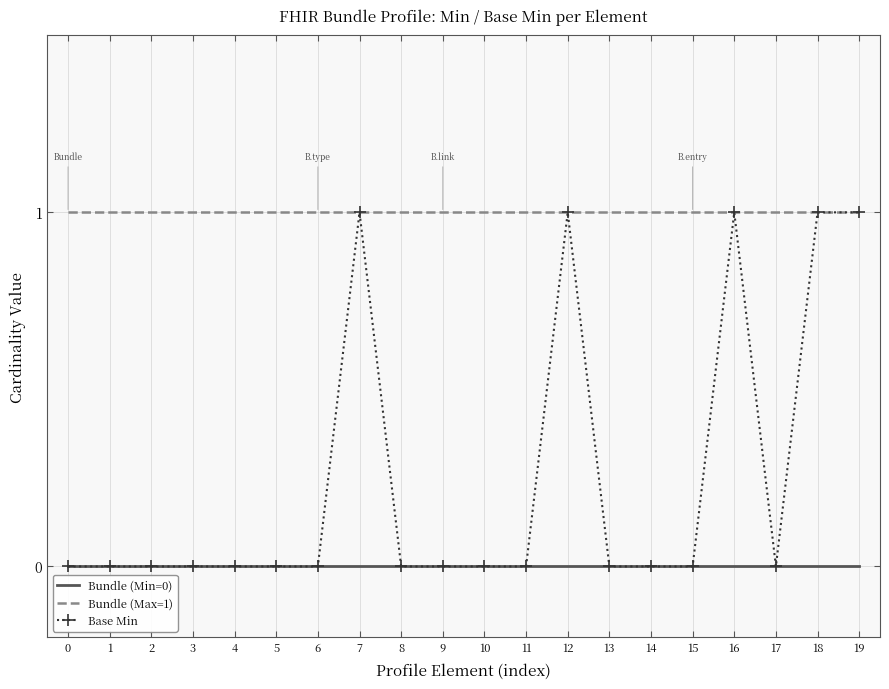

True or false: Bundle (Min=0) and Bundle (Max=1) intersect in this chart.

False